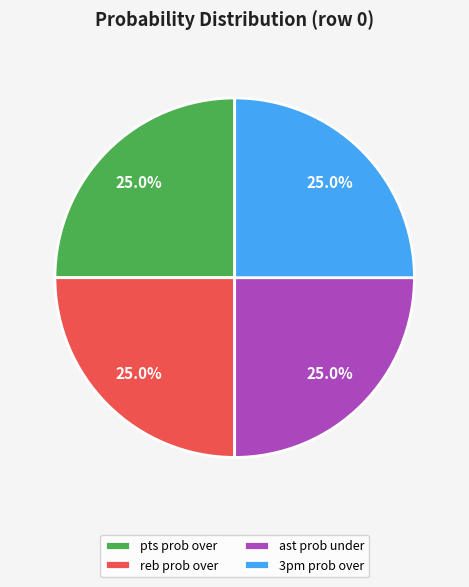

What percentage is NOT represented by pts prob over?

75.0%